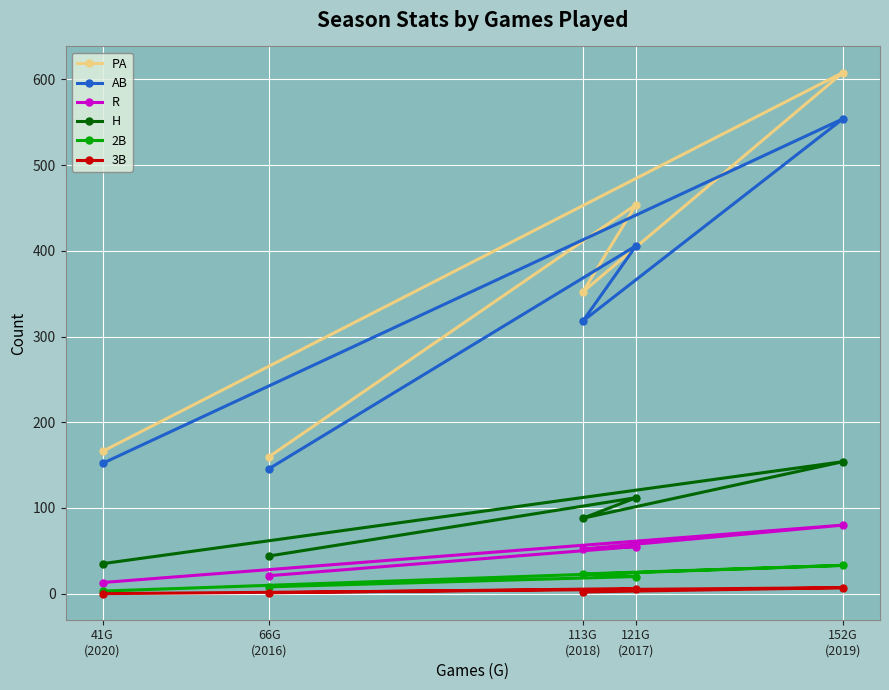

How many distinct data groups are displayed?

6